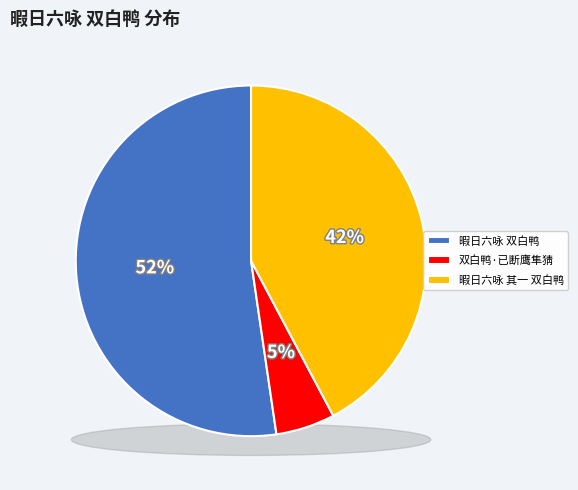

To the nearest percent, what is the average slice percentage?

33%